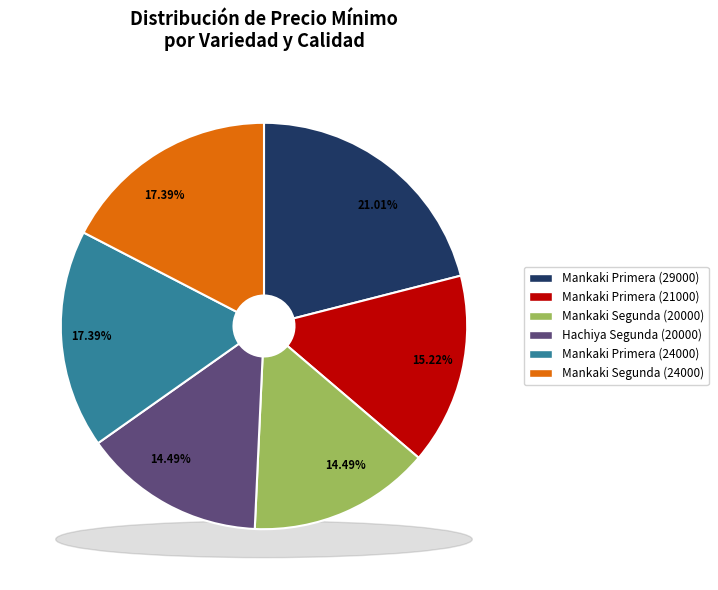

Count the number of slices in the pie.

6